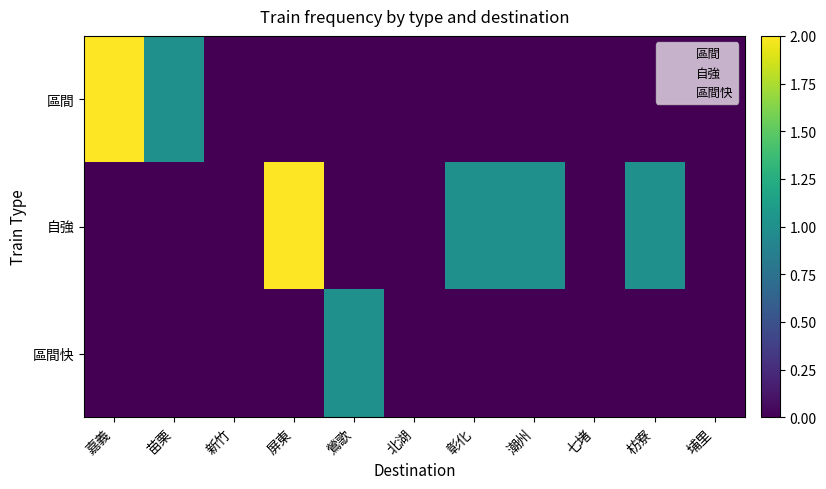

What is the total value across all series at 屏東?

2